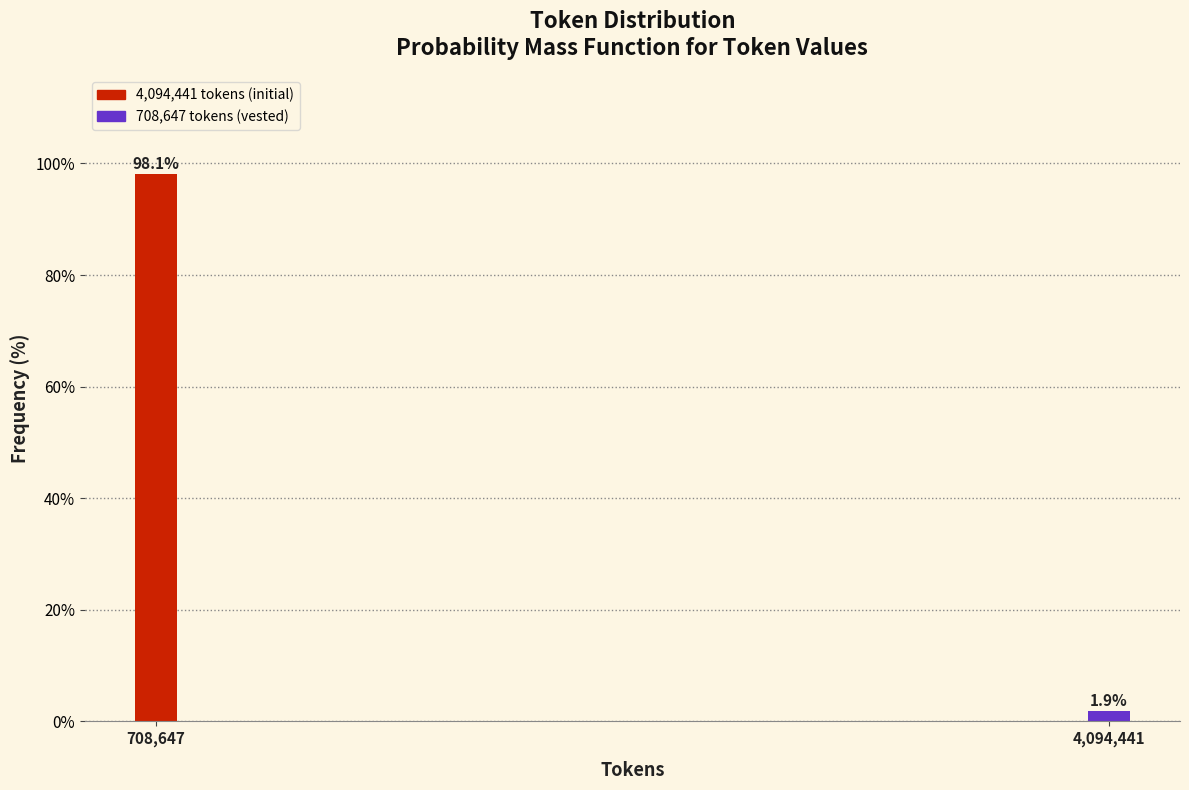

Reading right to left, transcribe all the data shown in this chart.

1.9	98.1